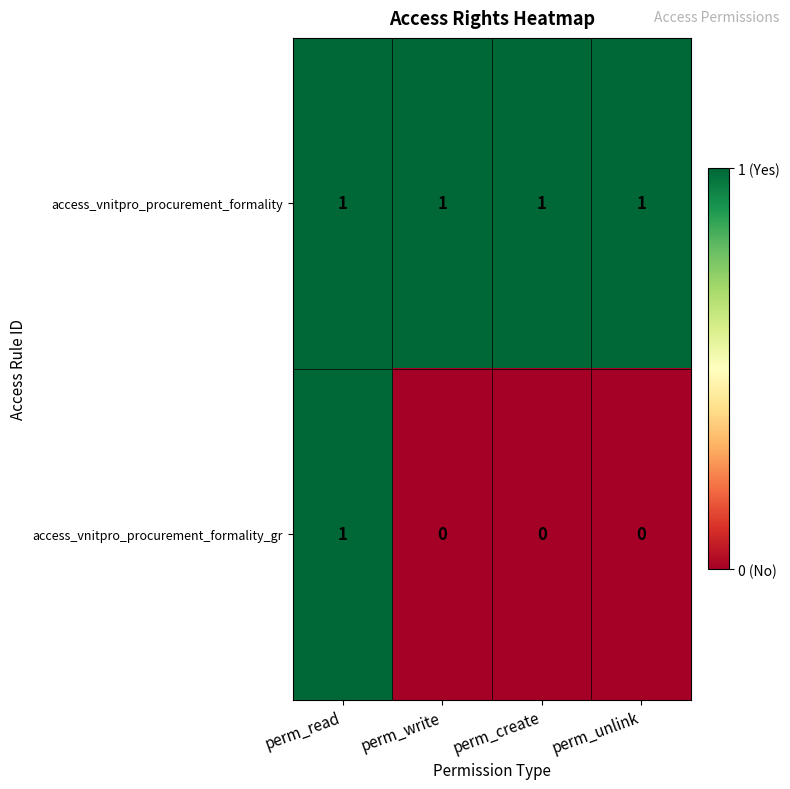

Which series changed the most between perm_read and perm_write?

access_vnitpro_procurement_formality_gr